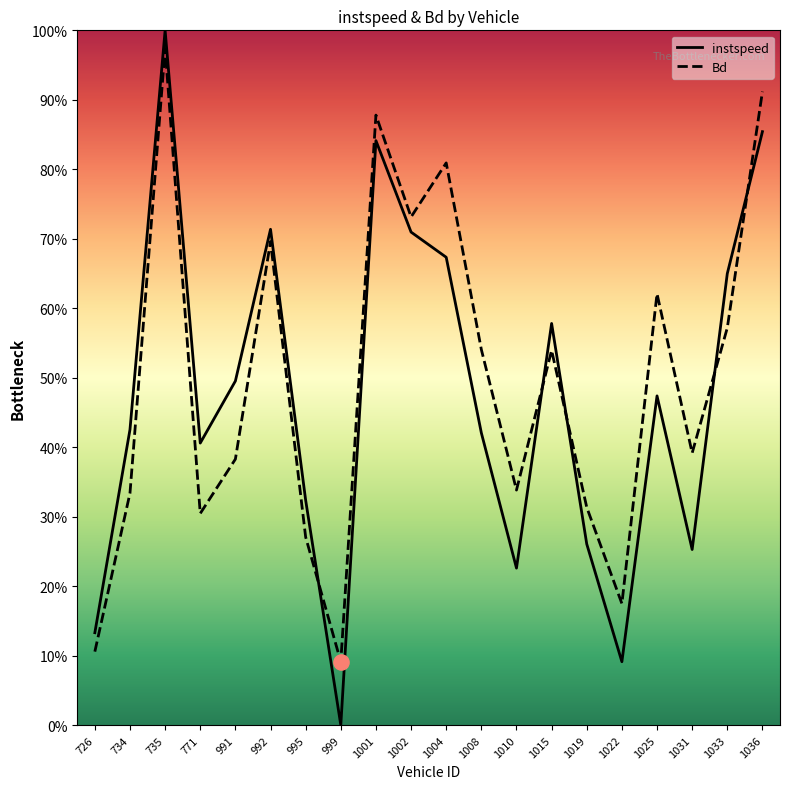

Which series reaches the maximum Y coordinate?

instspeed